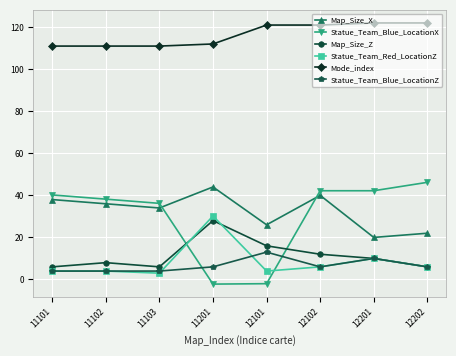

Where is Map_Size_X nearest to the value 32?

11103